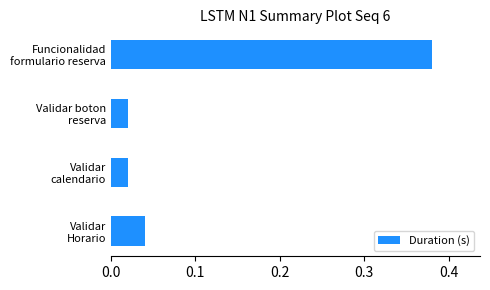

What is the sum of all values?

0.5